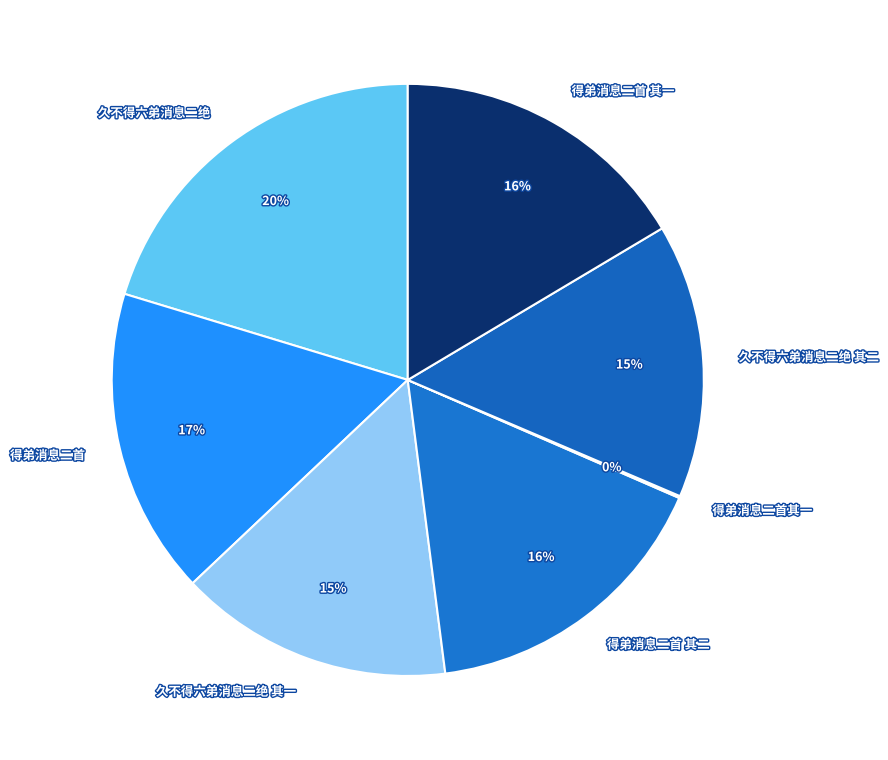

What is the largest slice in the pie chart?

久不得六弟消息二绝